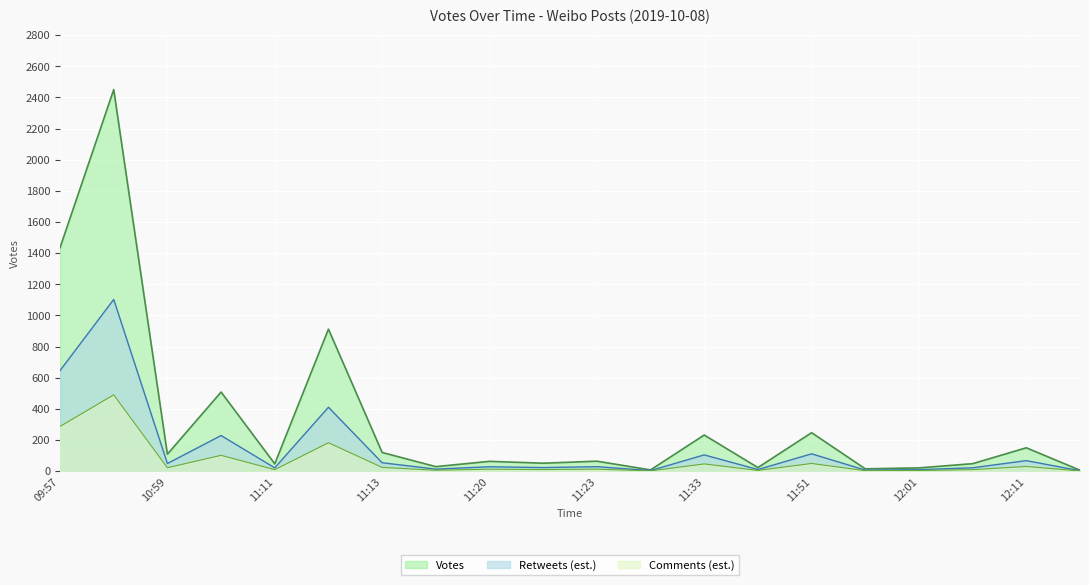

What is the minimum value shown in the chart?

1.2